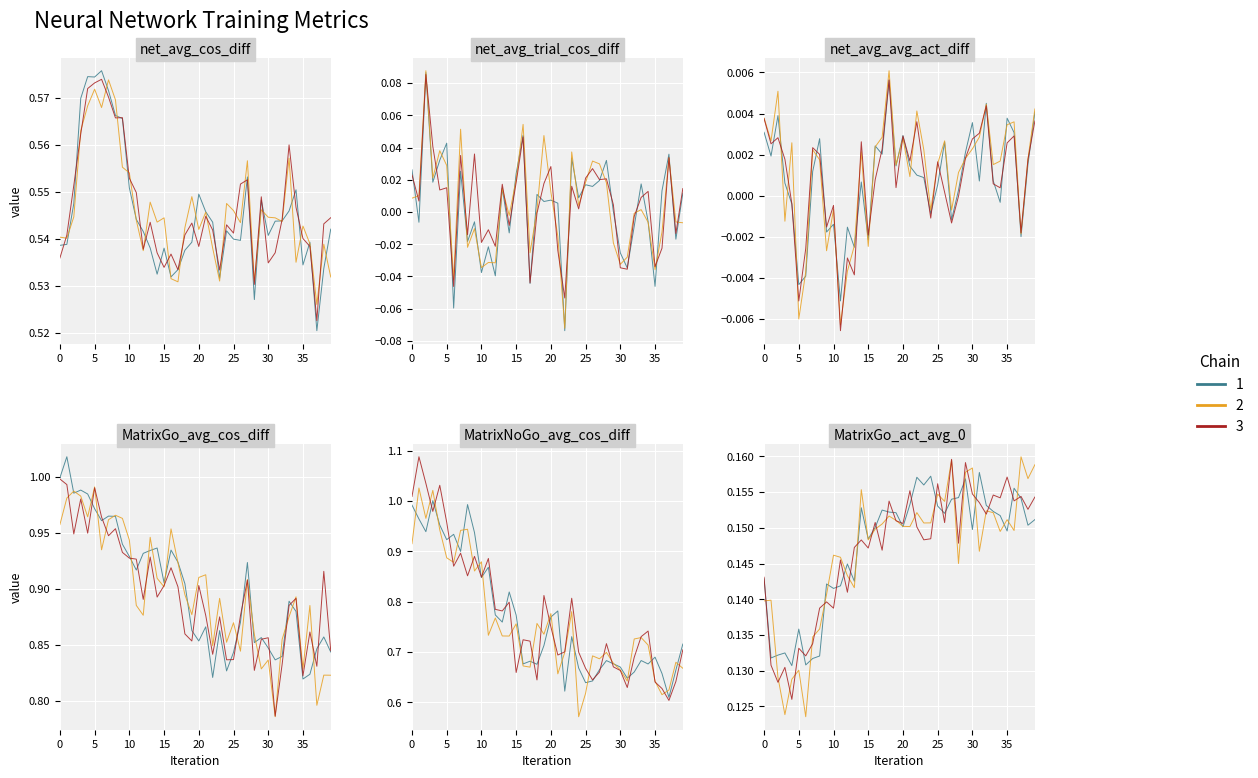

How many MatrixGo_act_avg_0 values are between 0 and 1?

40